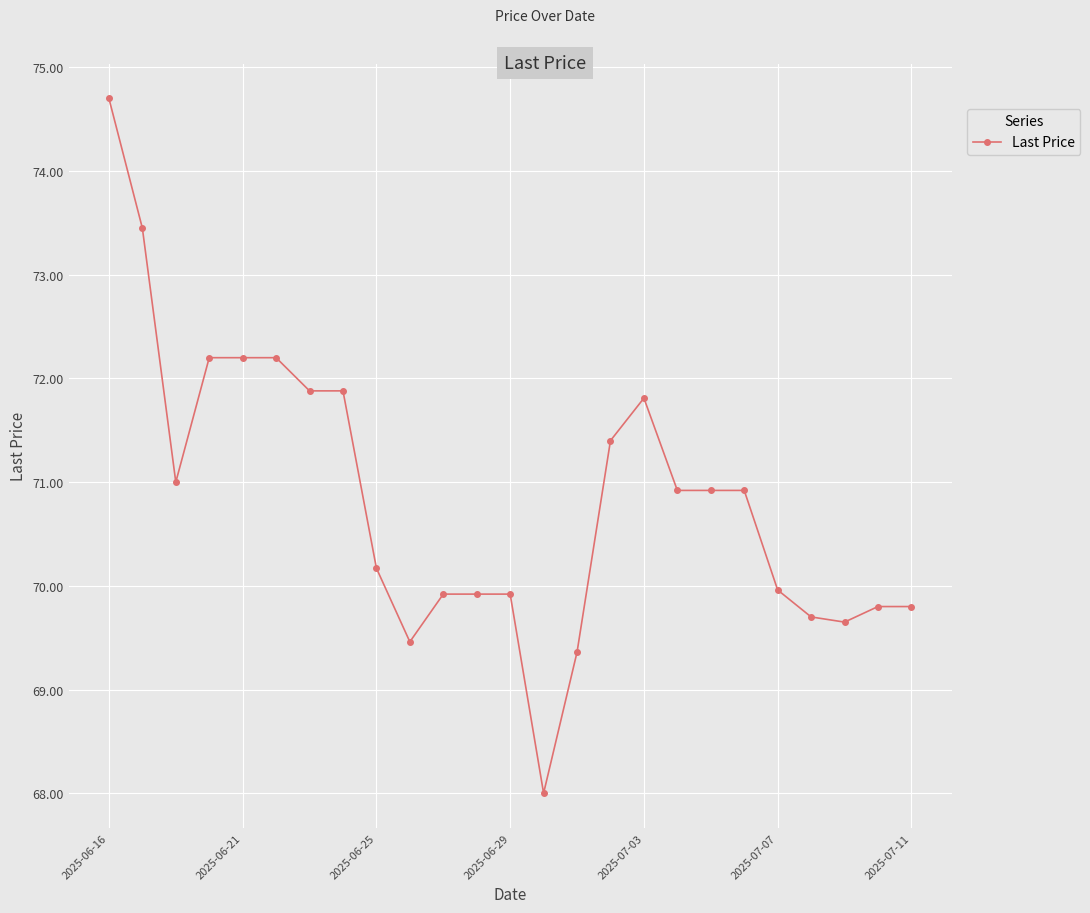

How many data points does each series have?

25